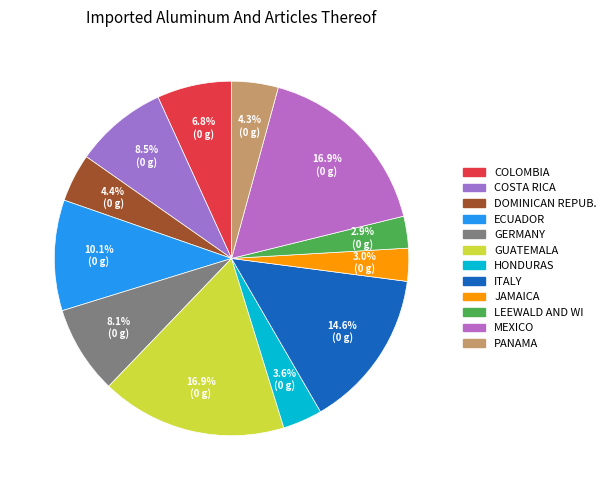

How many slices are in this pie chart?

12